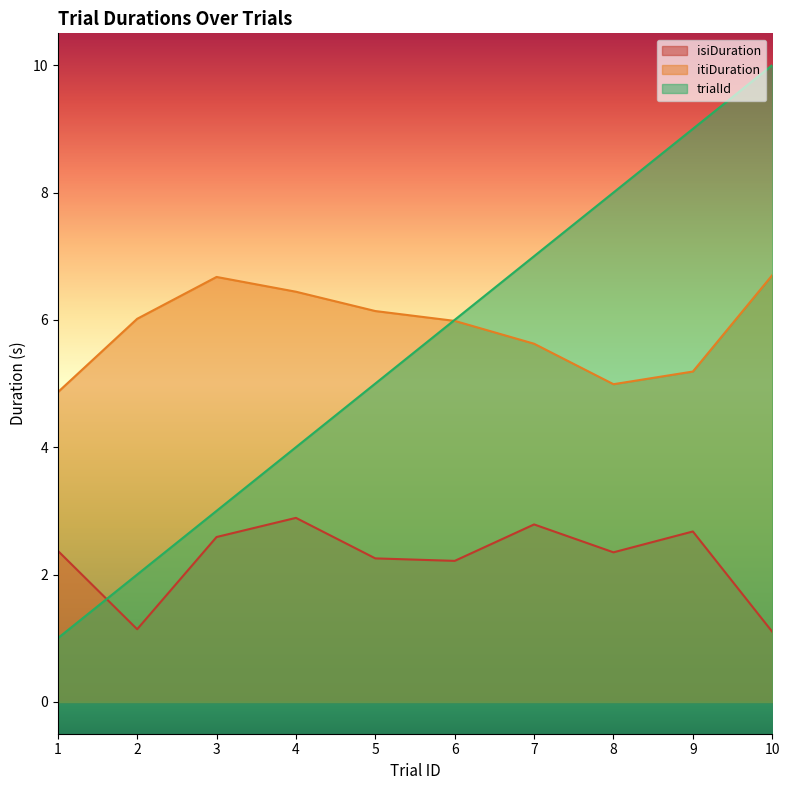

Reading left to right, transcribe all the data shown in this chart.

isiDuration: 2.4	1.1	2.6	2.9	2.3	2.2	2.8	2.3	2.7	1.1
itiDuration: 4.9	6.0	6.7	6.4	6.1	6.0	5.6	5.0	5.2	6.7
trialId: 1.0	2.0	3.0	4.0	5.0	6.0	7.0	8.0	9.0	10.0